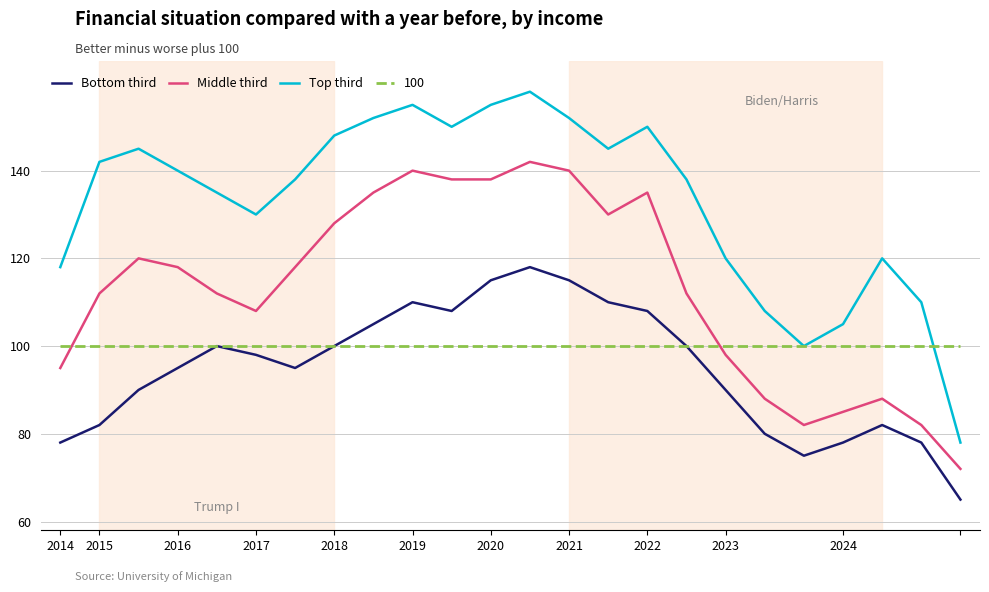

Which series has the largest range (max minus min)?

Top third